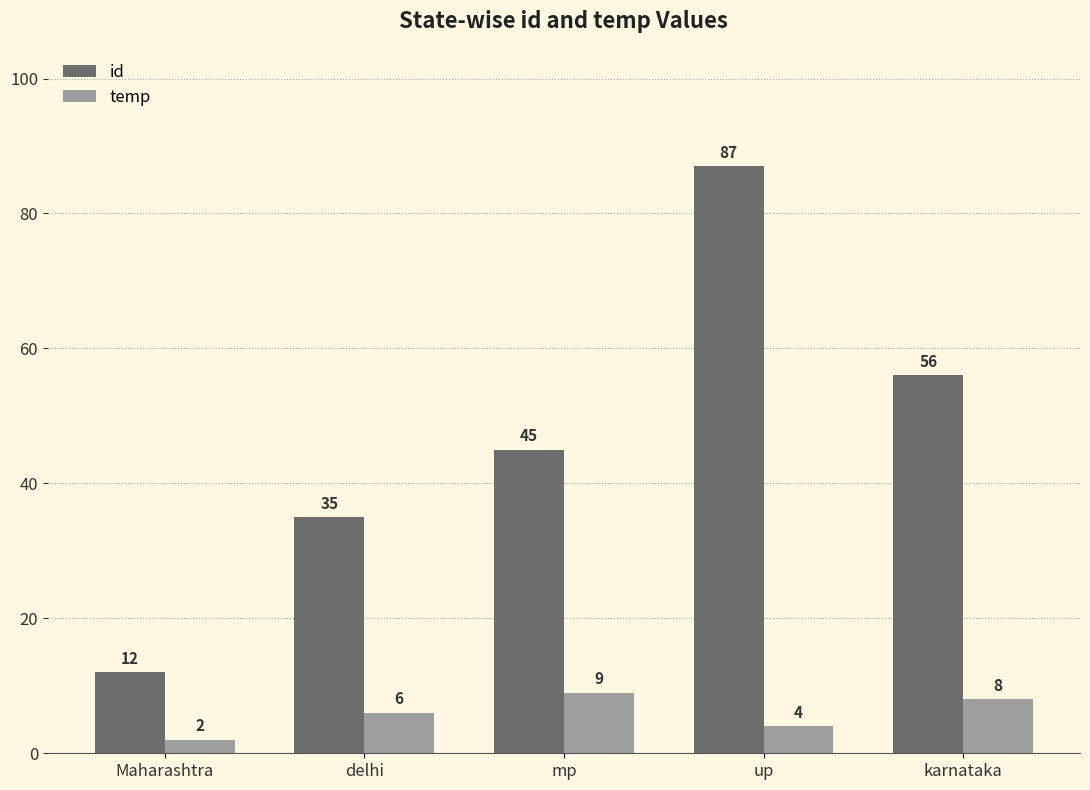

Reading left to right, extract all data points from this chart.

id: 12	35	45	87	56
temp: 2	6	9	4	8